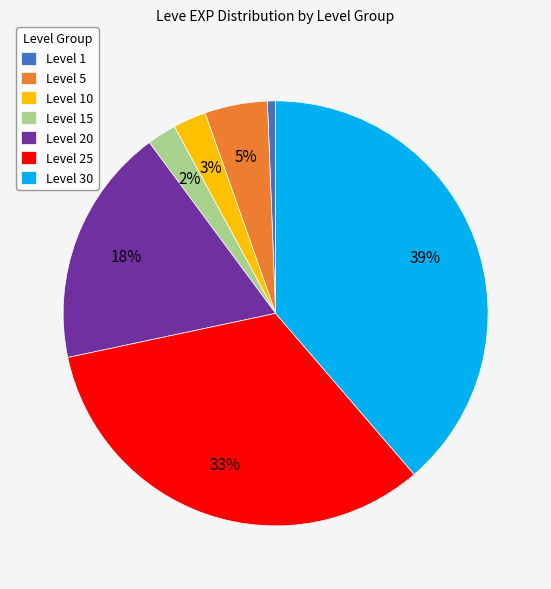

To the nearest percent, what is the average slice percentage?

14%